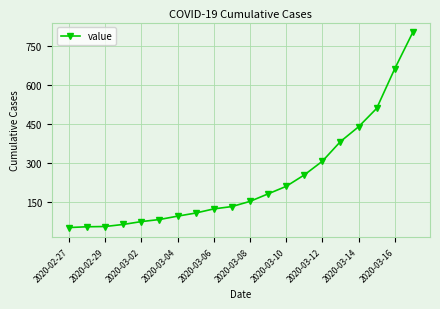

What is the value of the 6th point from the left?

81